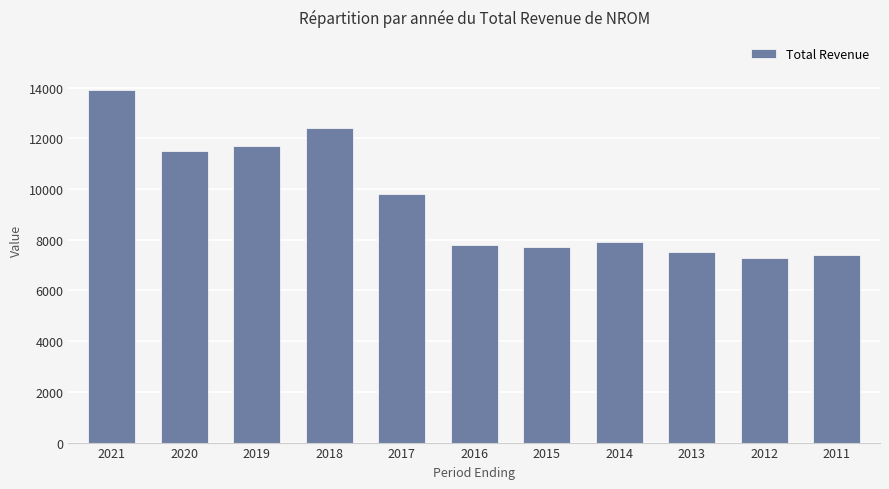

What is the average value?

9536